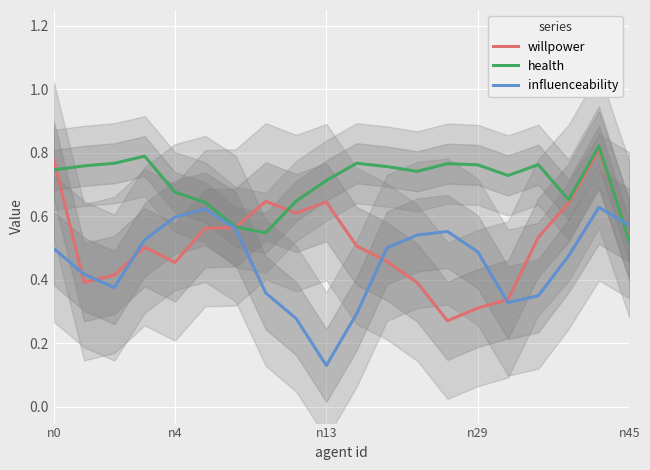

Is it true that willpower equals 0.4 at n29?

False